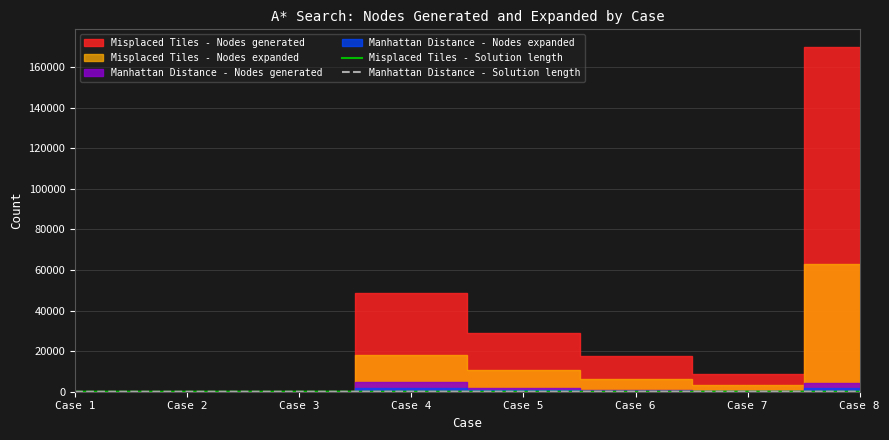

Reading left to right, extract all data points from this chart.

Misplaced Tiles - Solution length: 1	2	8	24	23	22	20	28
Manhattan Distance - Solution length: 1	2	8	24	23	22	20	28